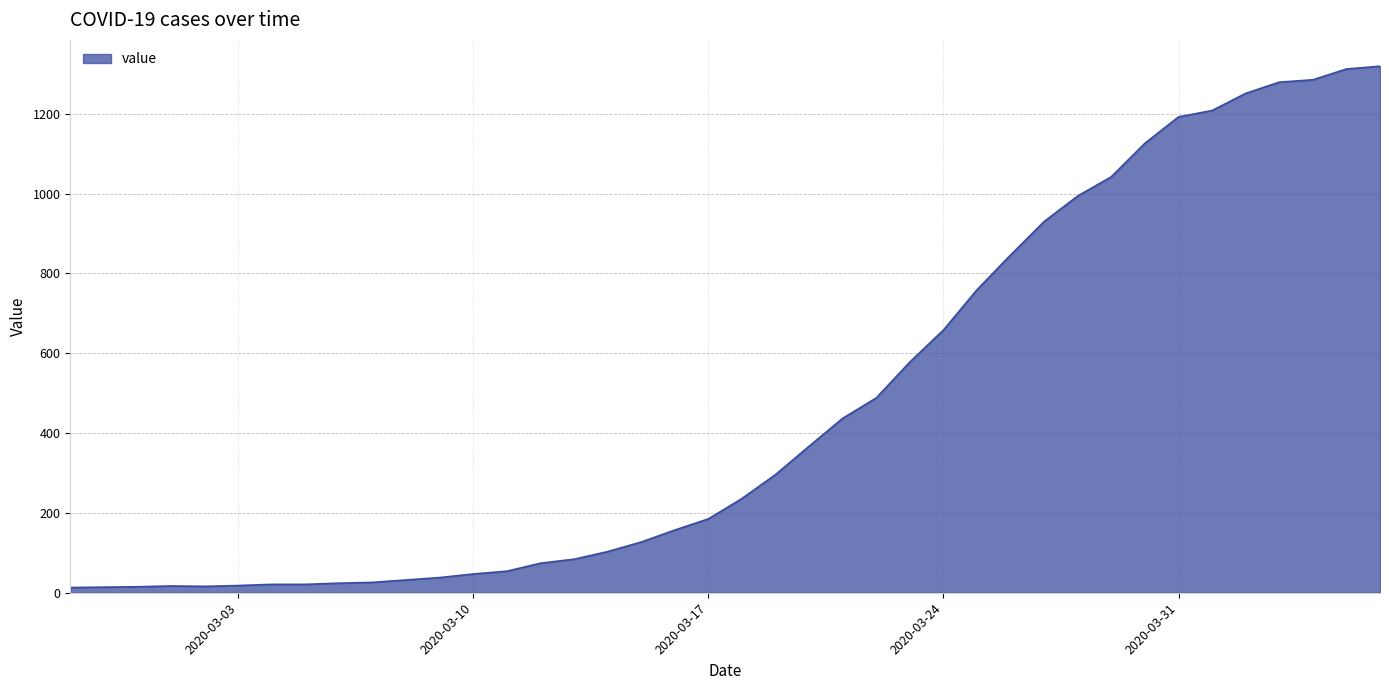

What is the difference between the maximum and minimum values?

1306